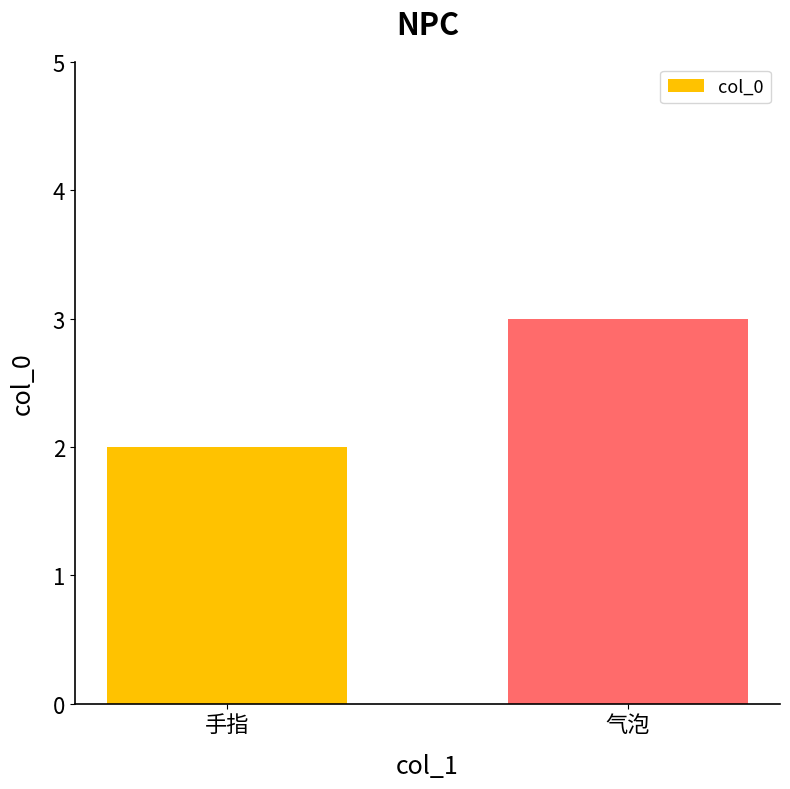

Between 手指 and 气泡, which is larger?

气泡